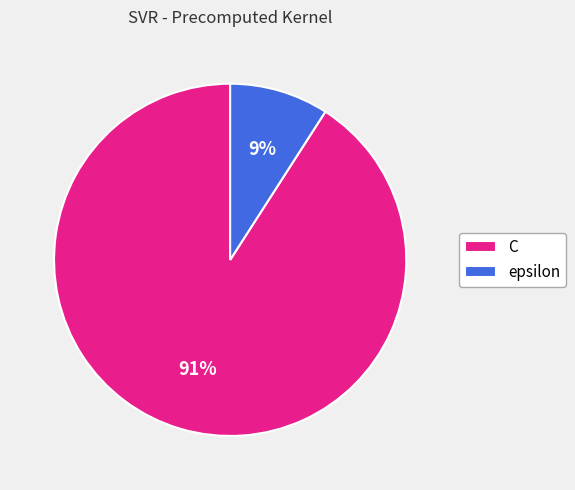

To the nearest percent, what portion does epsilon represent?

9%